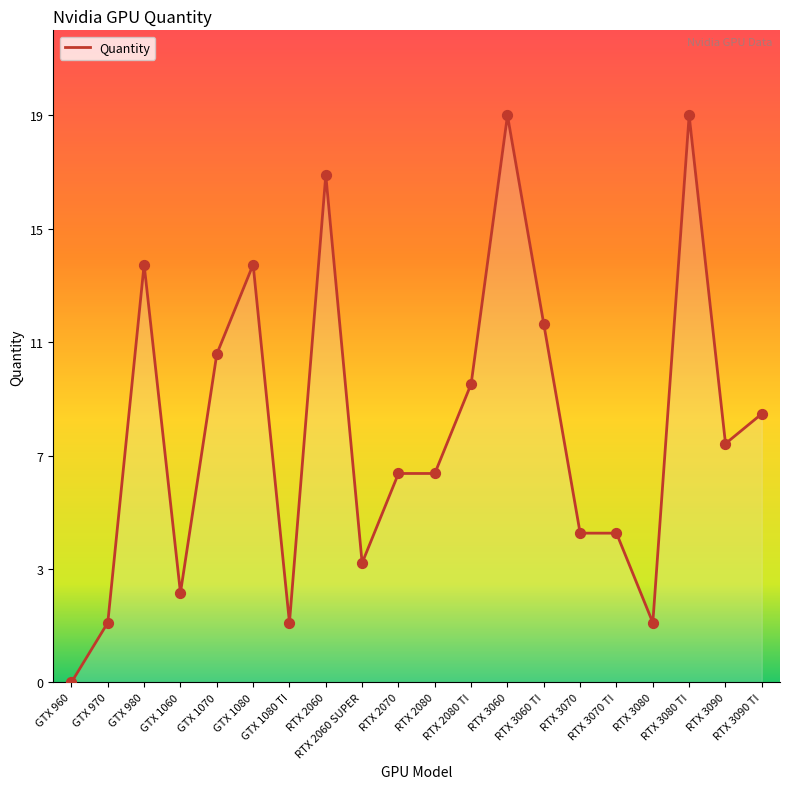

What is the ratio of the value at RTX 2080 TI to the value at GTX 1060?

3.3